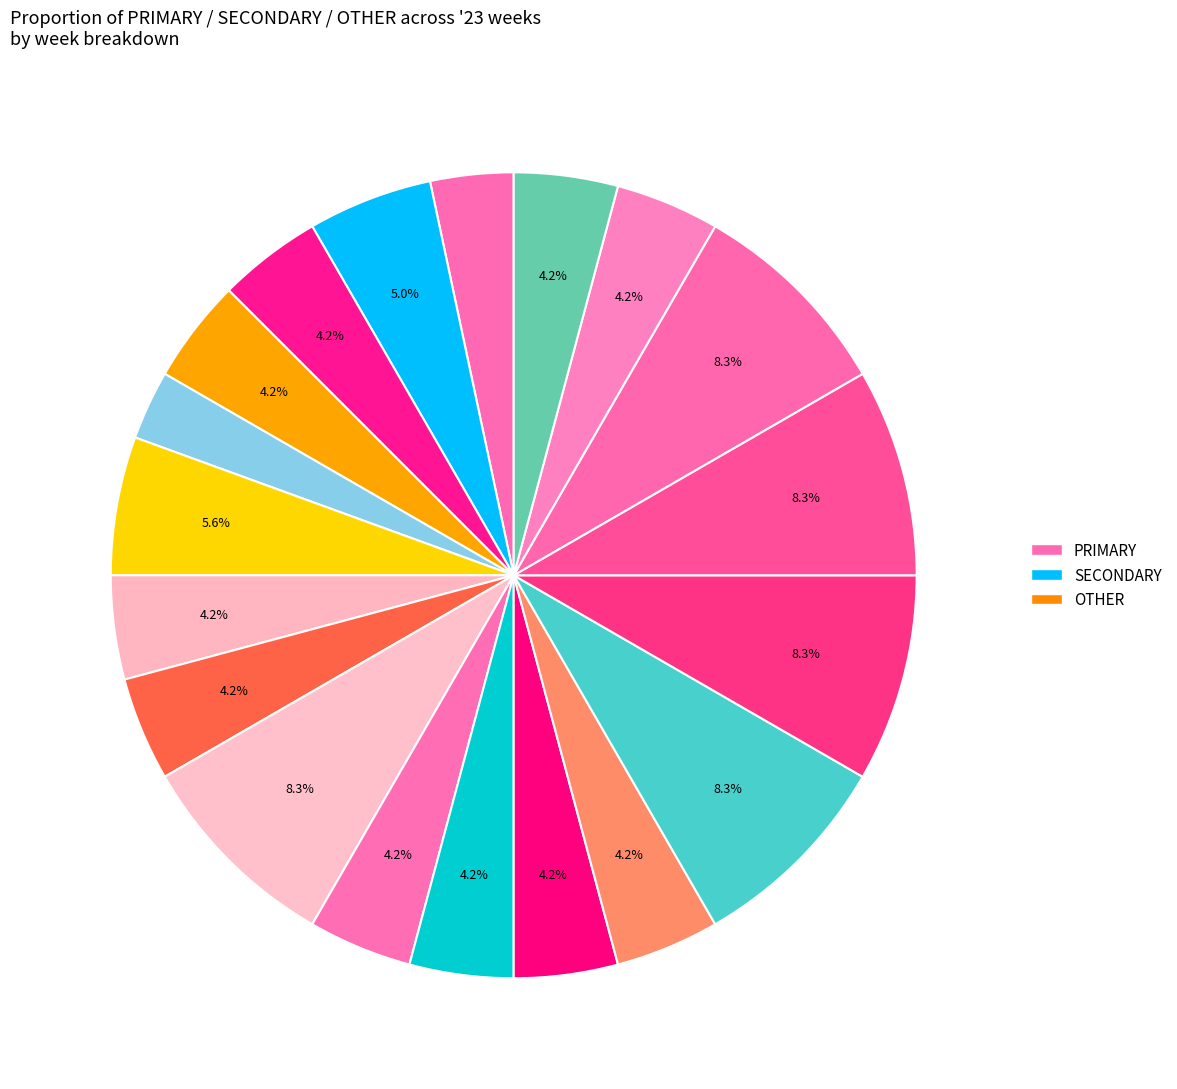

How many segments does this pie chart have?

19